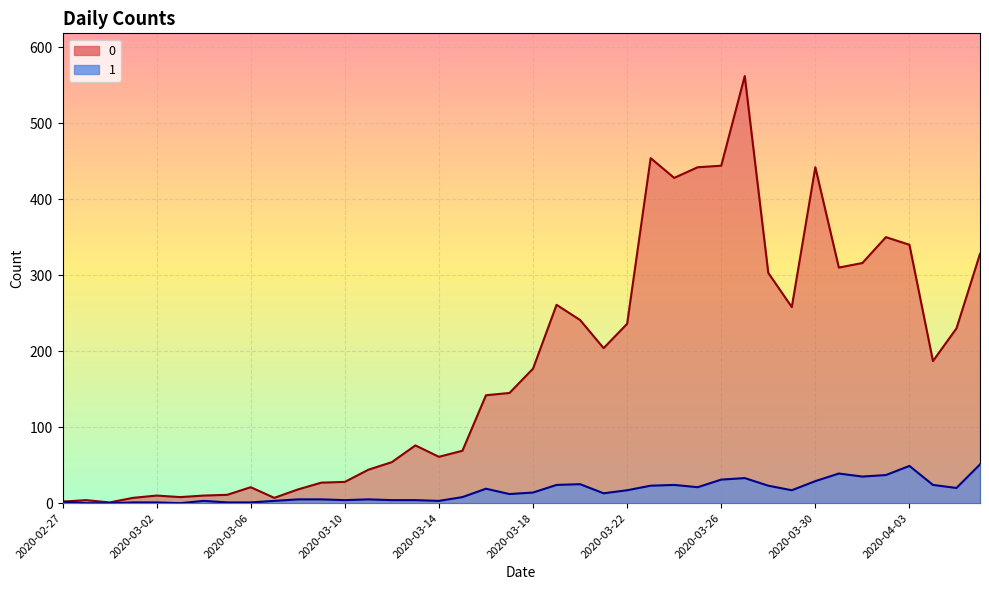

How many values in the 0 series exceed 177?

19